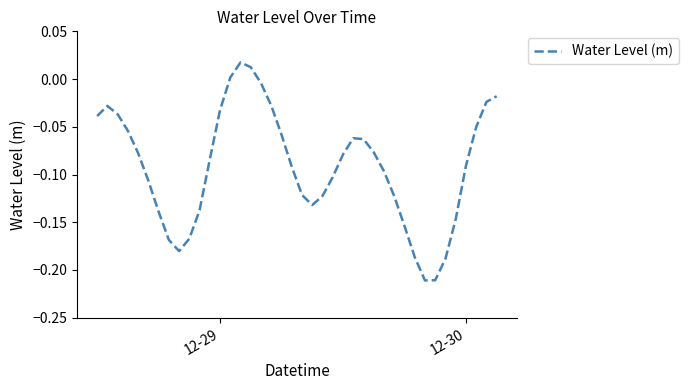

Does the chart display data point markers on the line(s)?

No